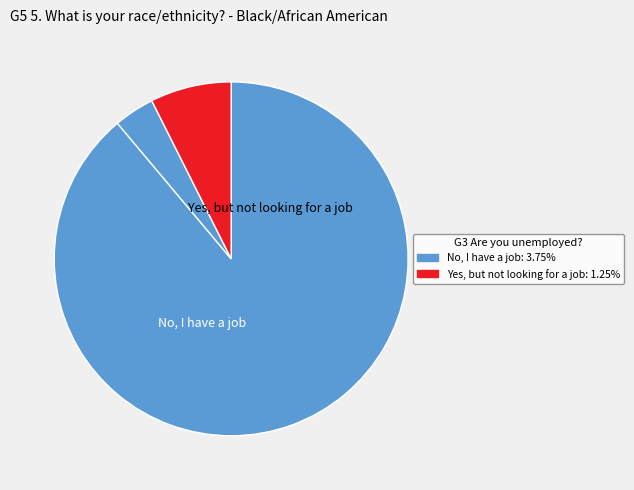

Rank the categories by value from lowest to highest.

1, 2, 0